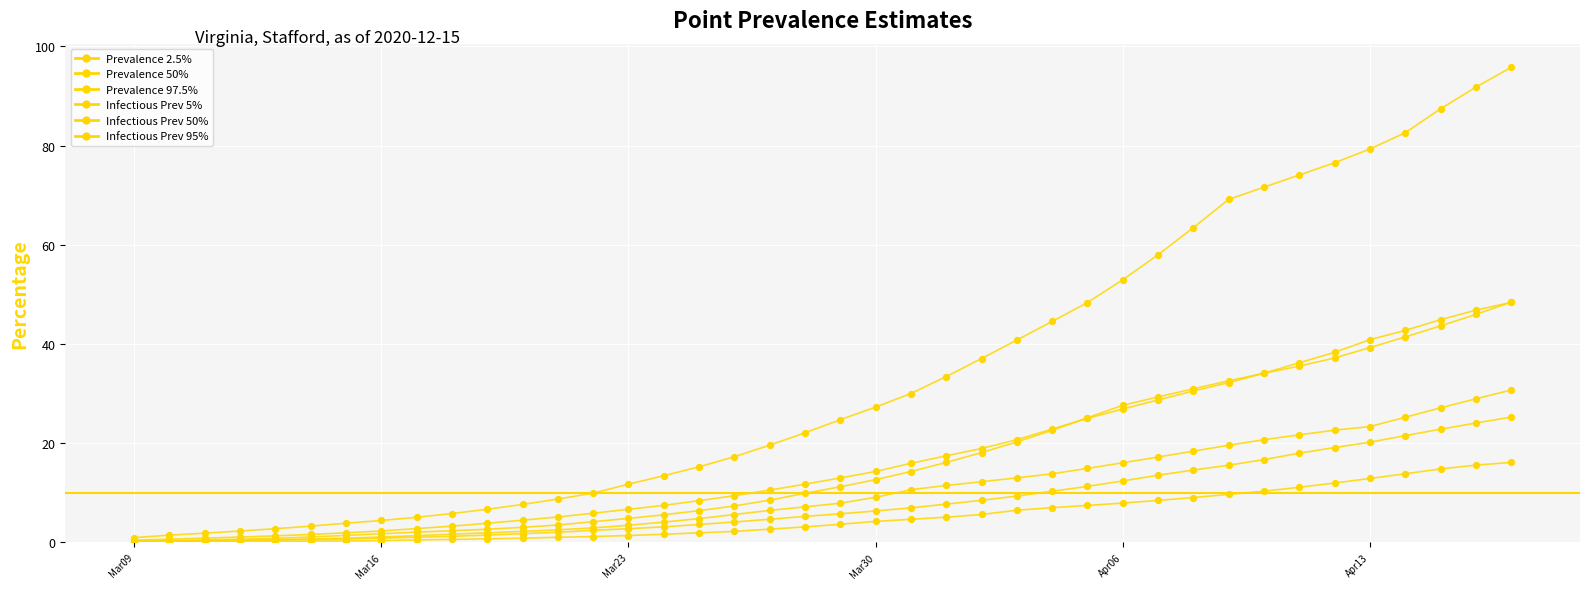

Which series contains the highest Y value?

pointprevalence_975